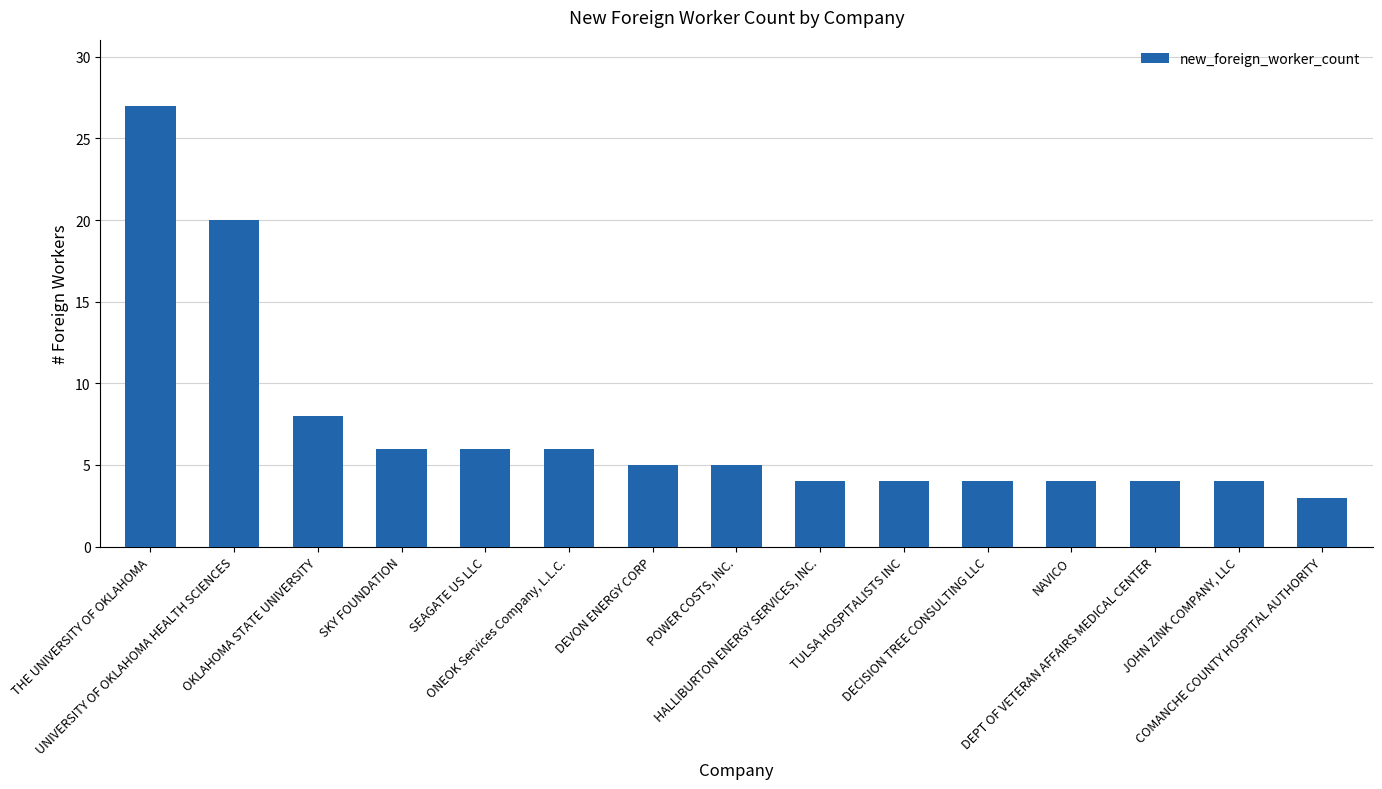

True or false: the data shows 8 at OKLAHOMA STATE UNIVERSITY.

True